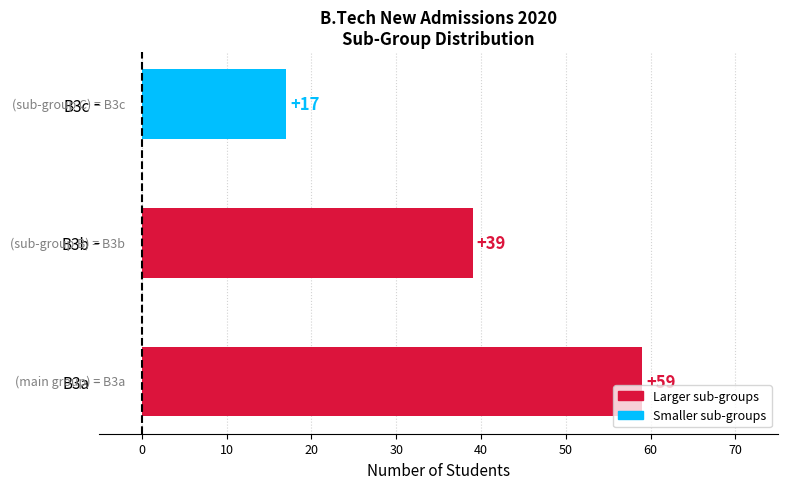

Reading top to bottom, transcribe all the data shown in this chart.

17	39	59